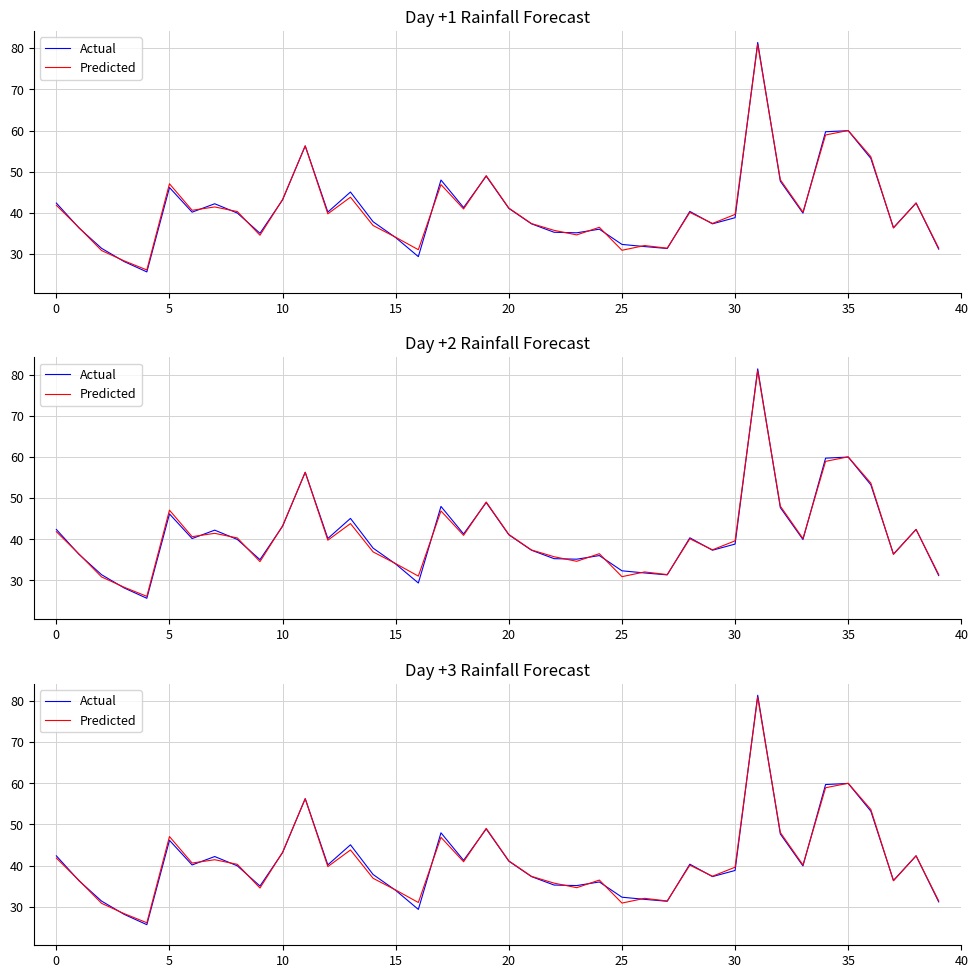

Which series has the largest total across all categories?

Actual